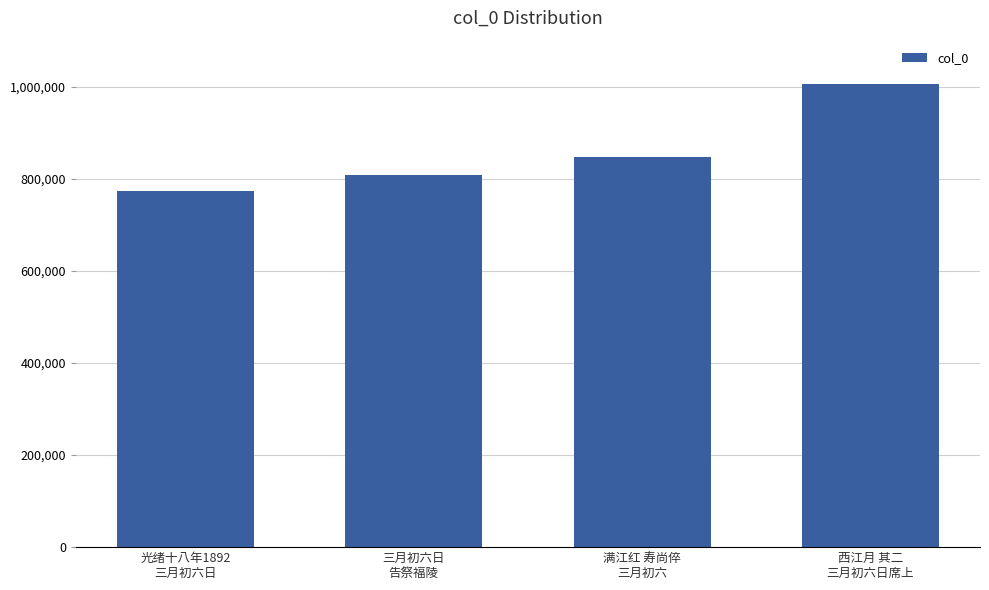

The chart shows a value of 1229794 at 三月初六日
告祭福陵. True or false?

False